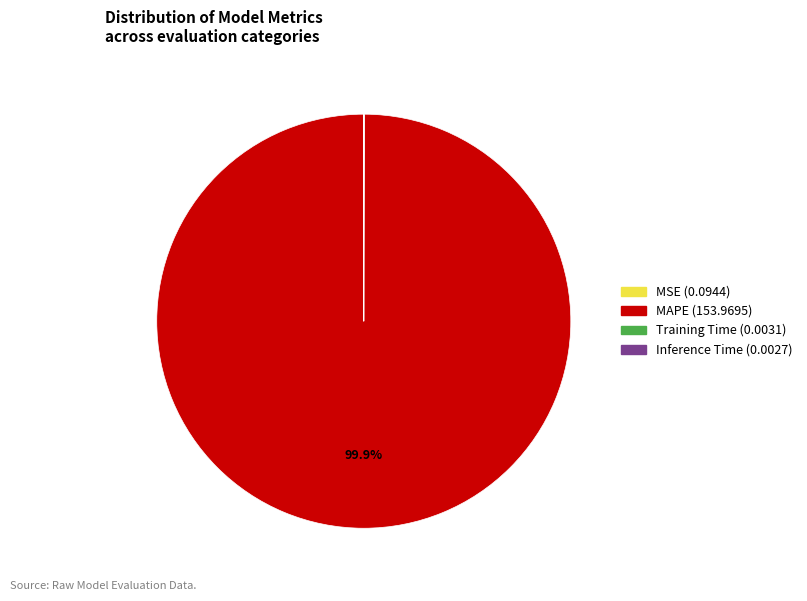

True or false: MAPE accounts for 100% of the total.

True